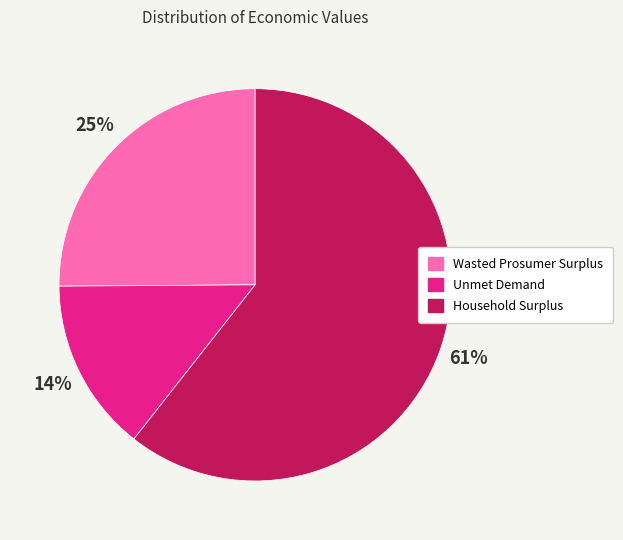

To the nearest percent, what portion does Household Surplus represent?

61%